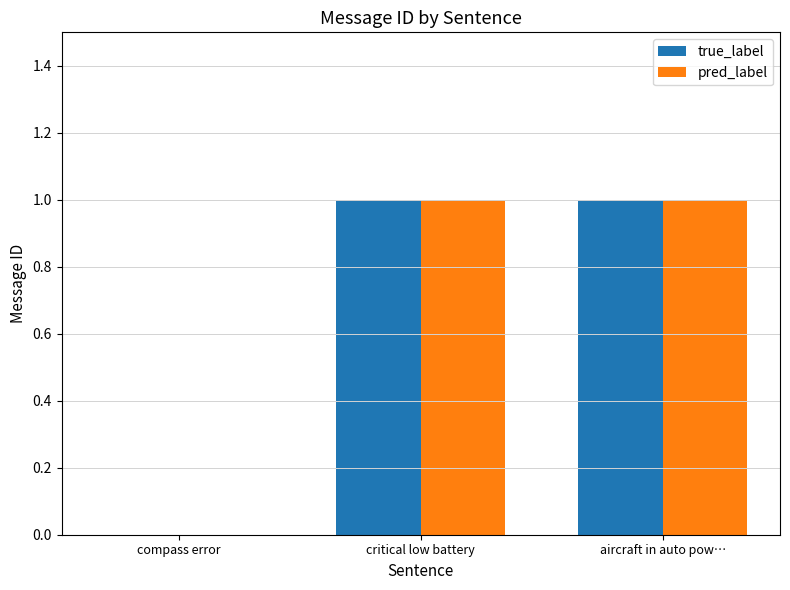

What is the difference between the true_label values at aircraft in auto pow… and compass error?

1